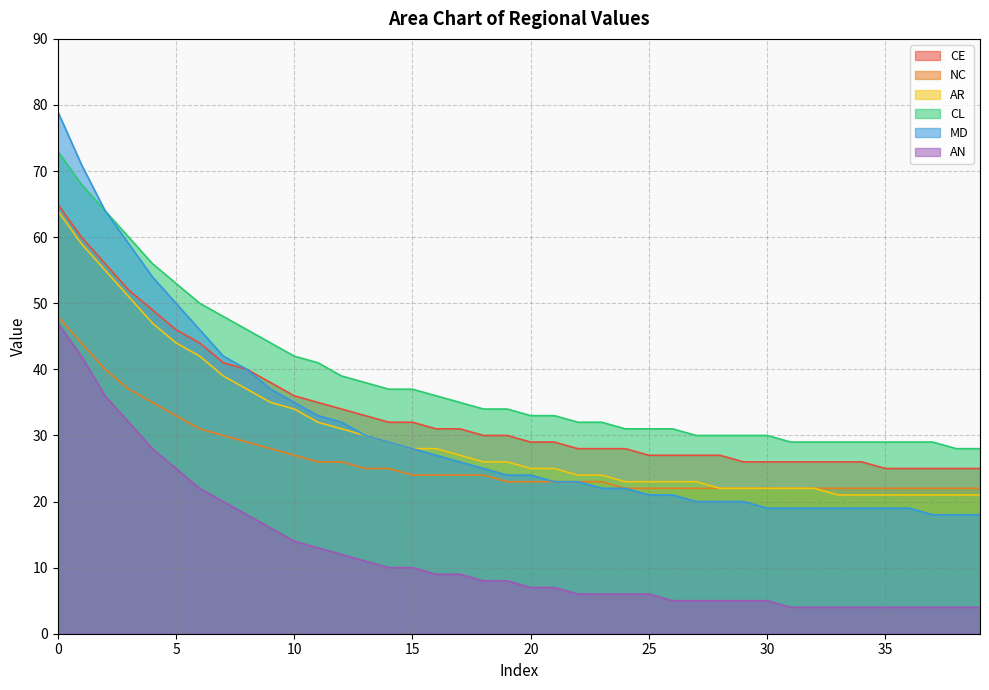

What is the greatest value displayed?

79